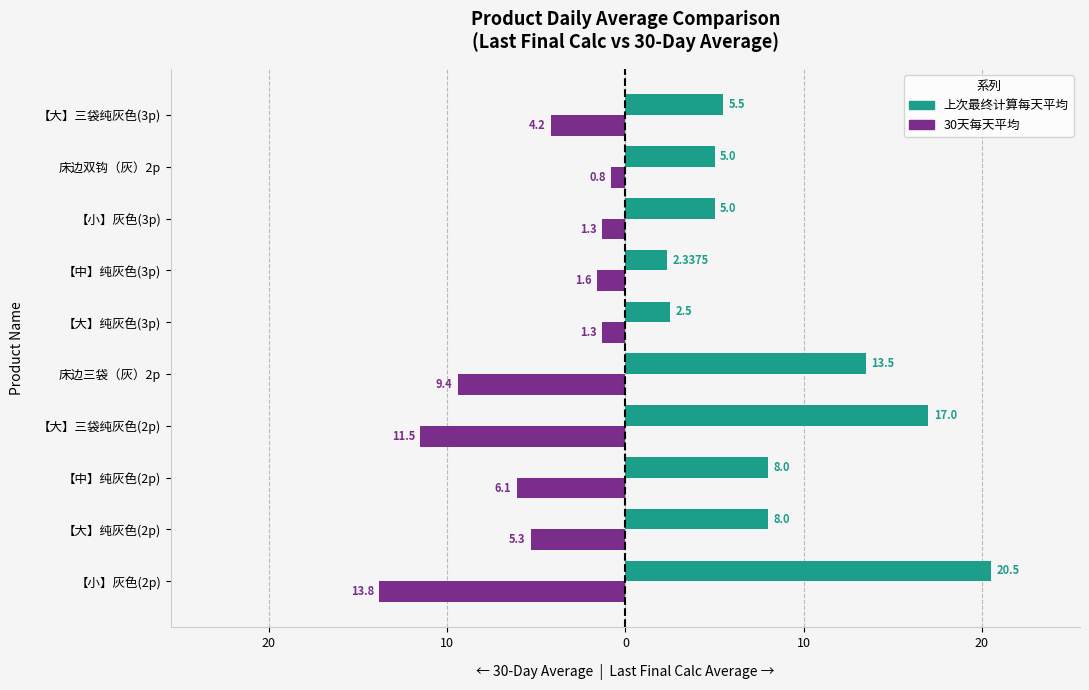

What are all the series names shown in the legend?

上次最终计算每天平均, 30天每天平均